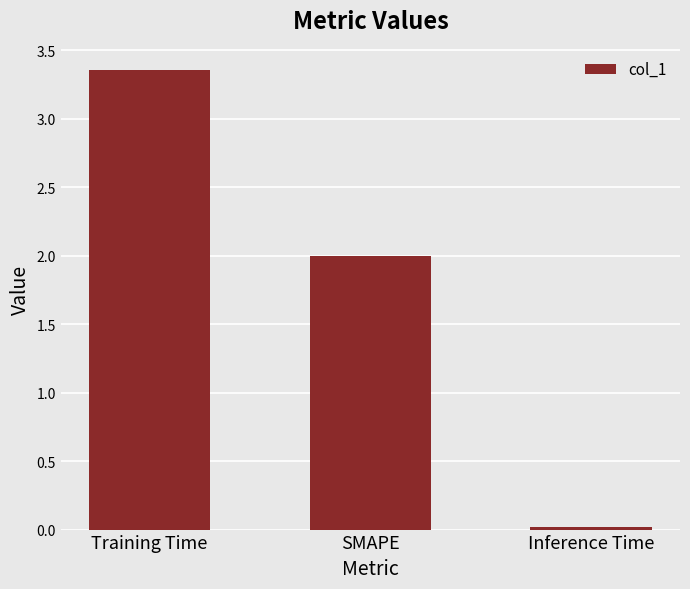

Which has a higher value, SMAPE or Inference Time?

SMAPE